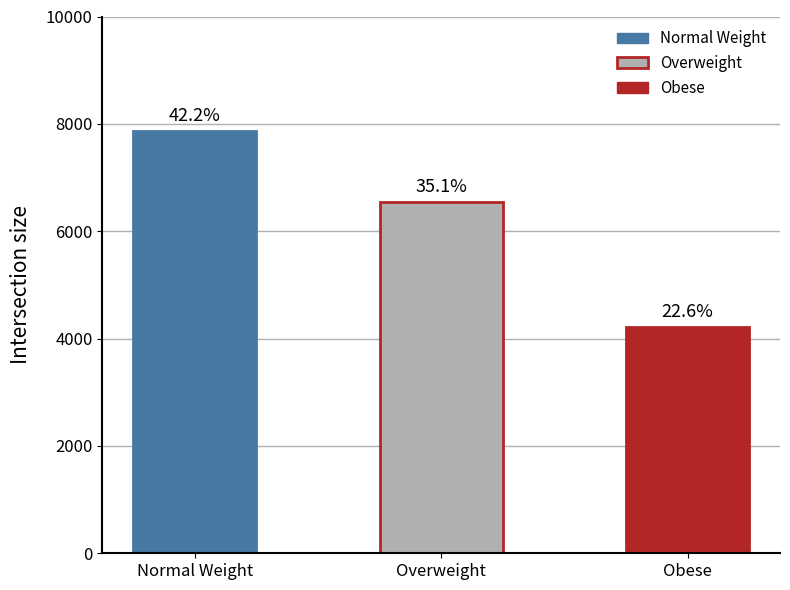

Which has a higher value, Overweight or Normal Weight?

Normal Weight